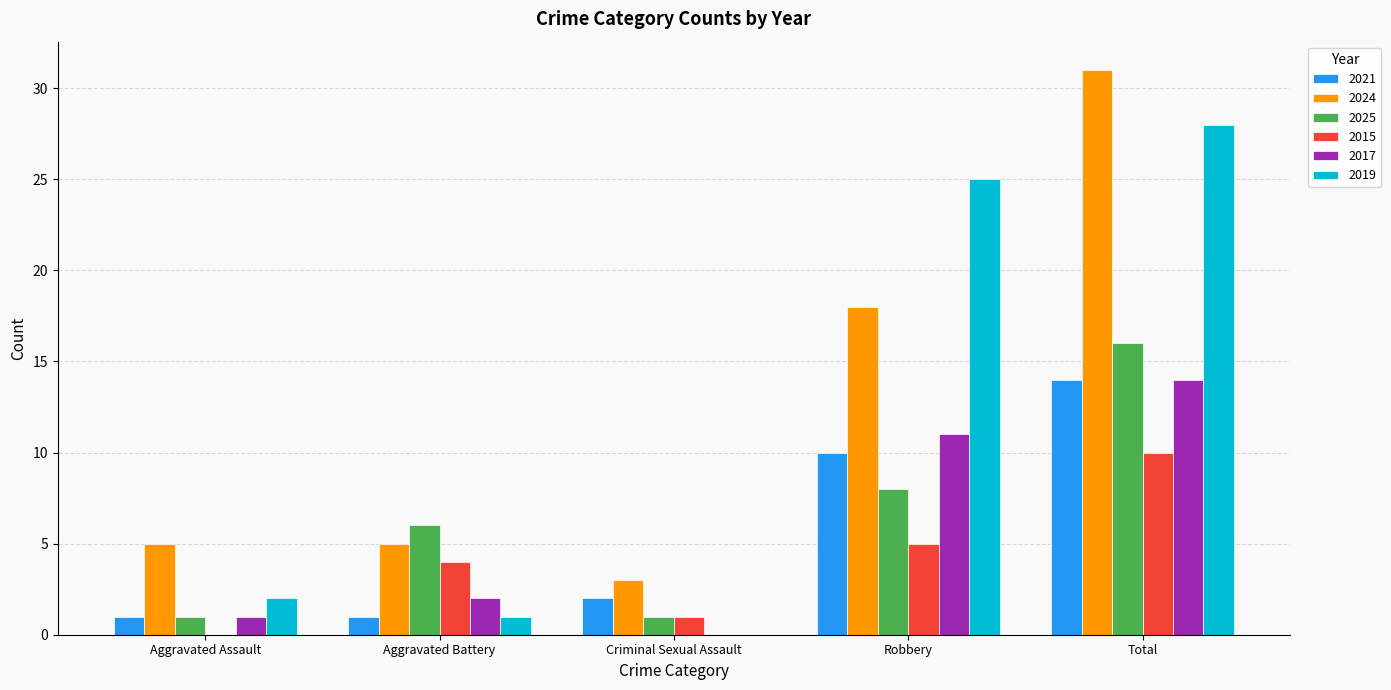

Which series changed the most between Criminal Sexual Assault and Robbery?

2019